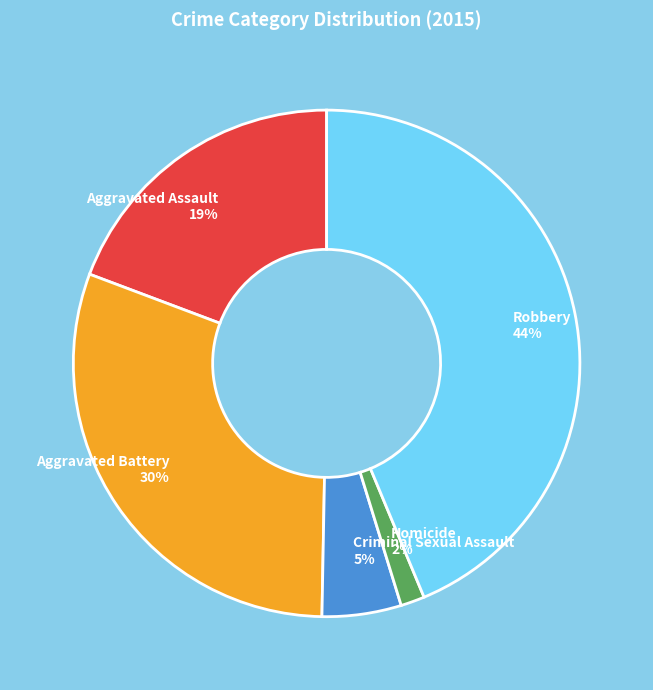

To the nearest percent, what is the difference between the Aggravated Battery and Aggravated Assault slice percentages?

11%